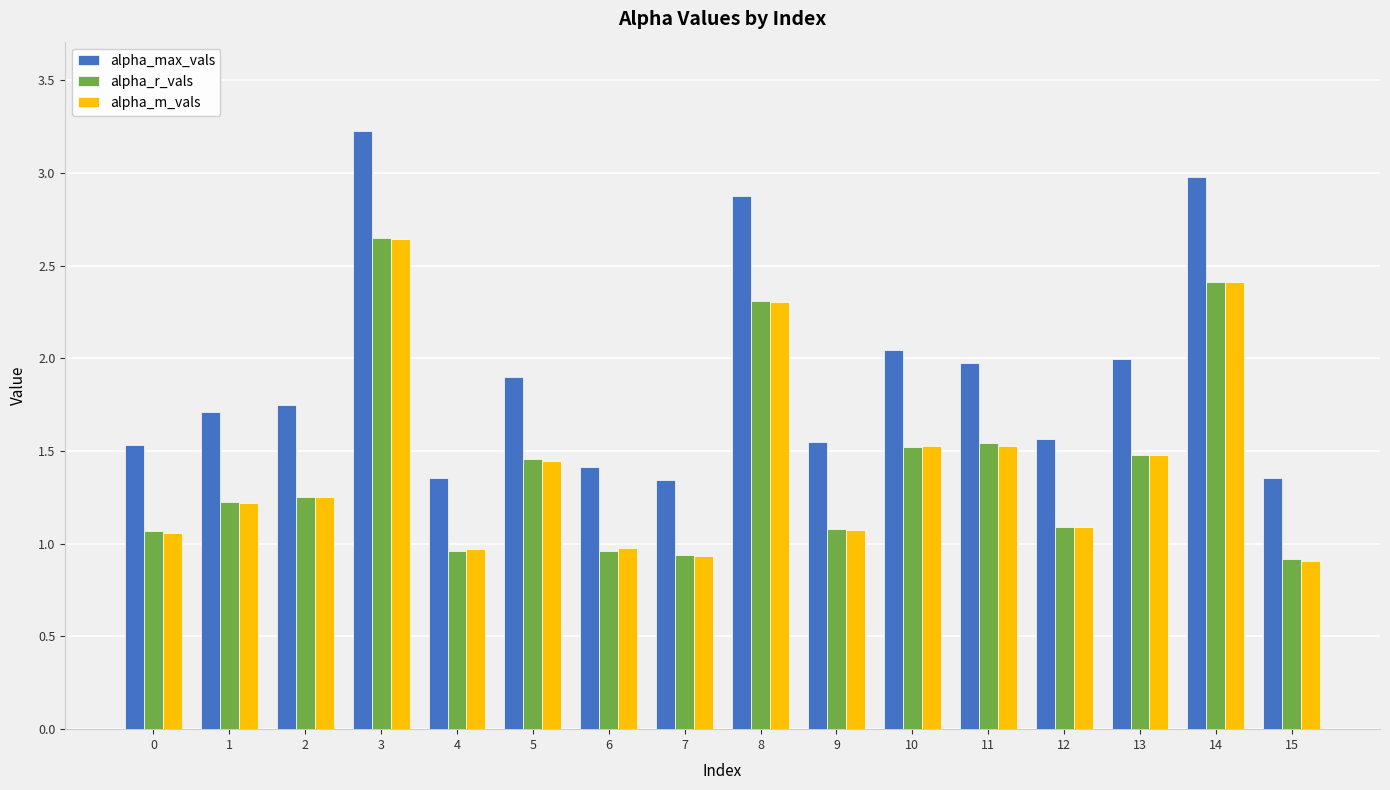

Which series has the widest spread of values?

alpha_max_vals